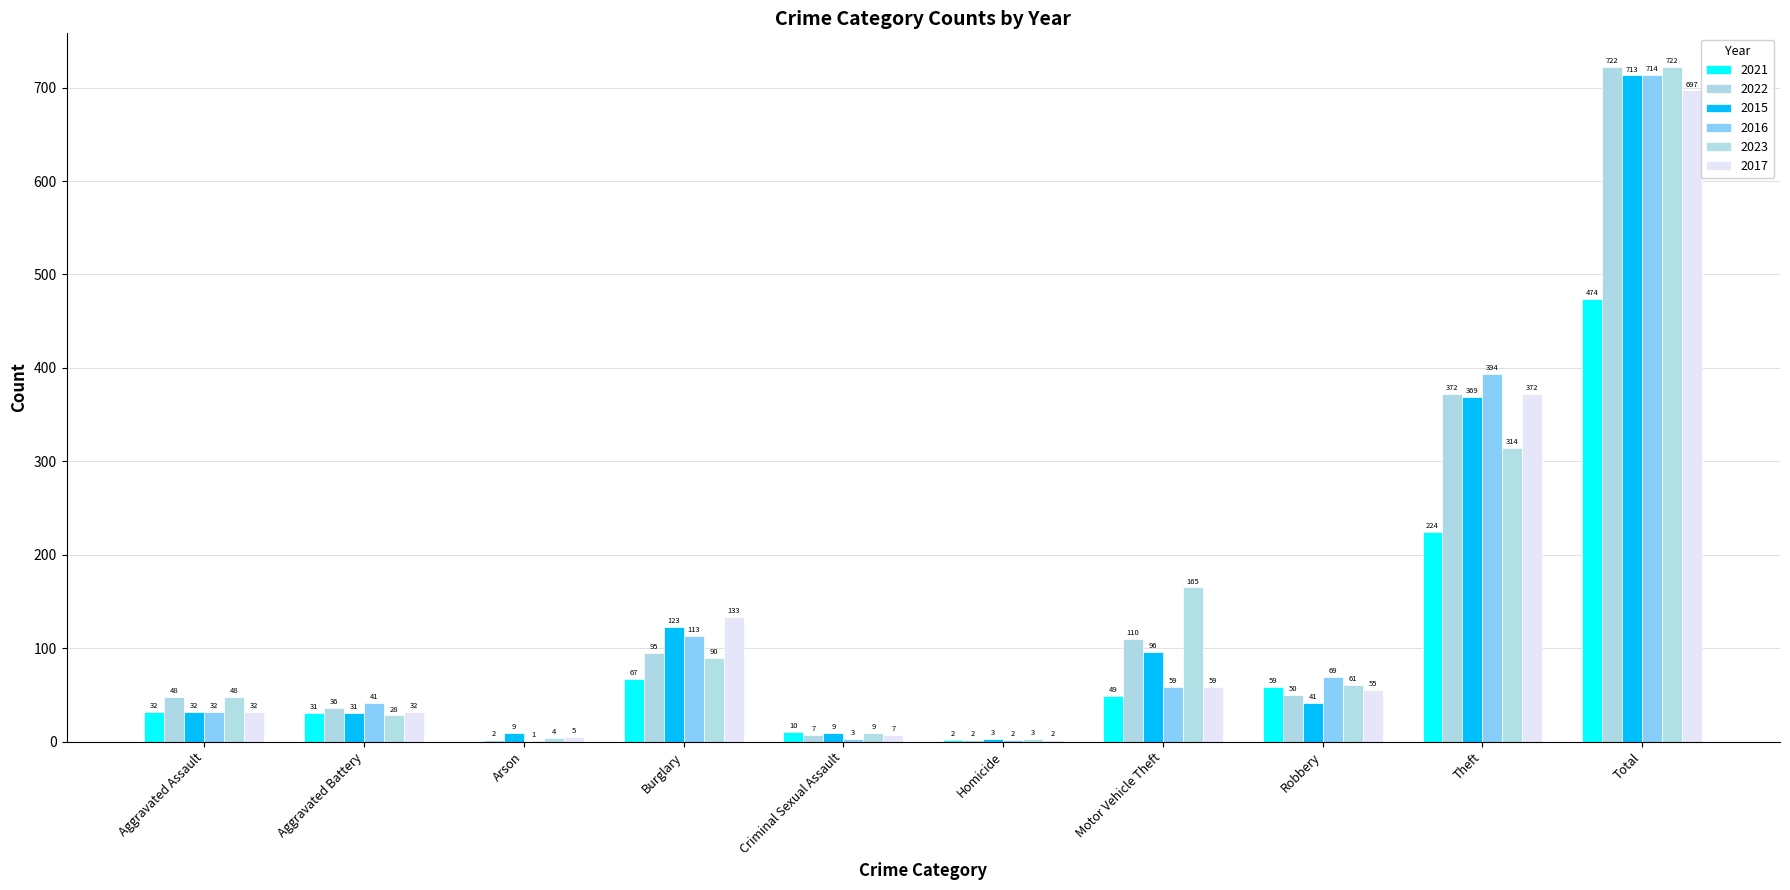

What are all the series names shown in the legend?

2021, 2022, 2015, 2016, 2023, 2017